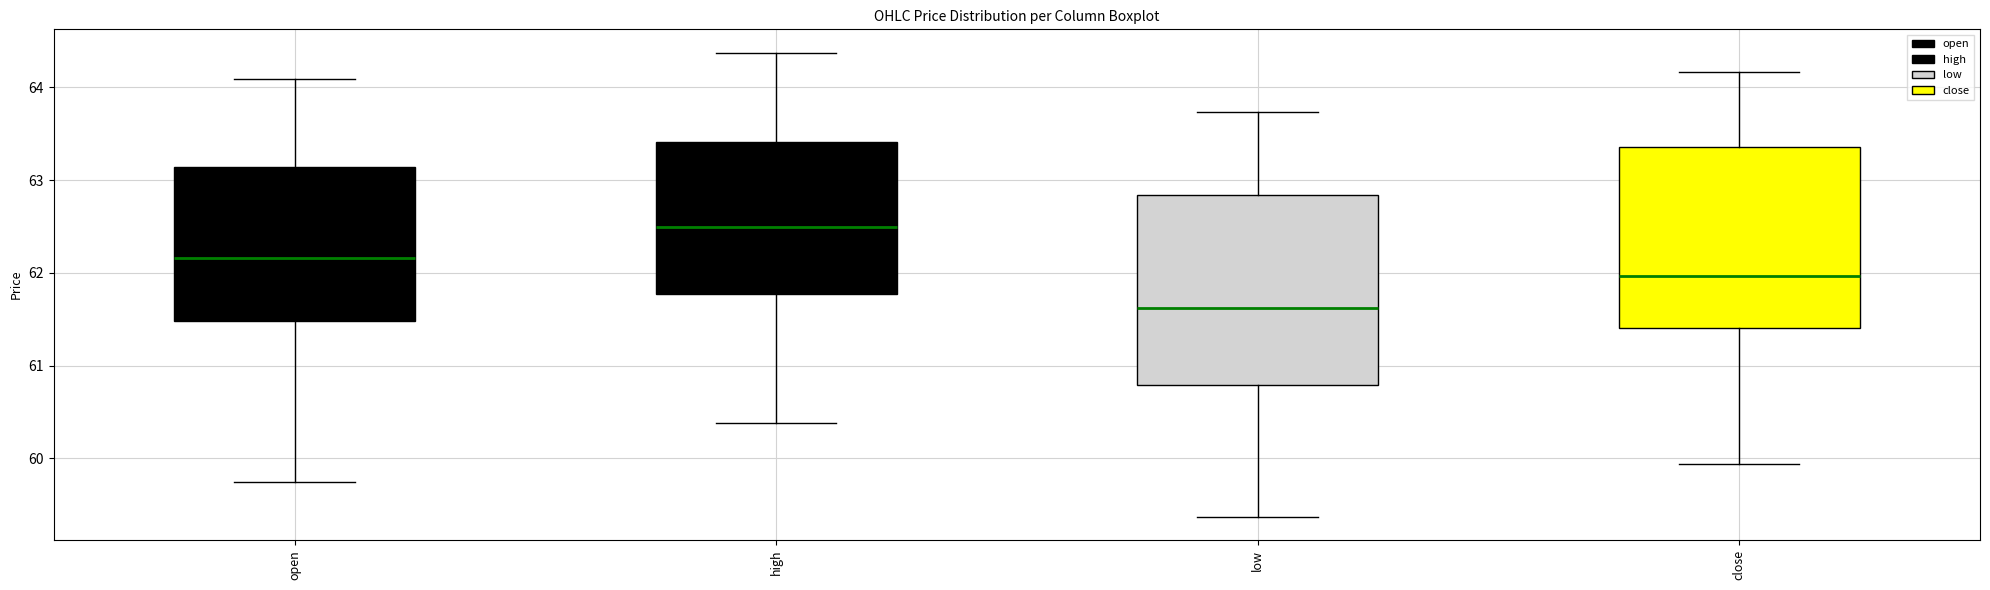

Which box's median line is the highest?

high